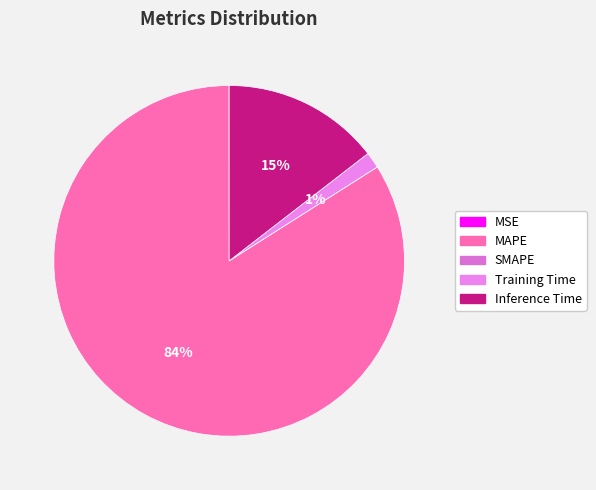

Which slice is the smallest?

SMAPE